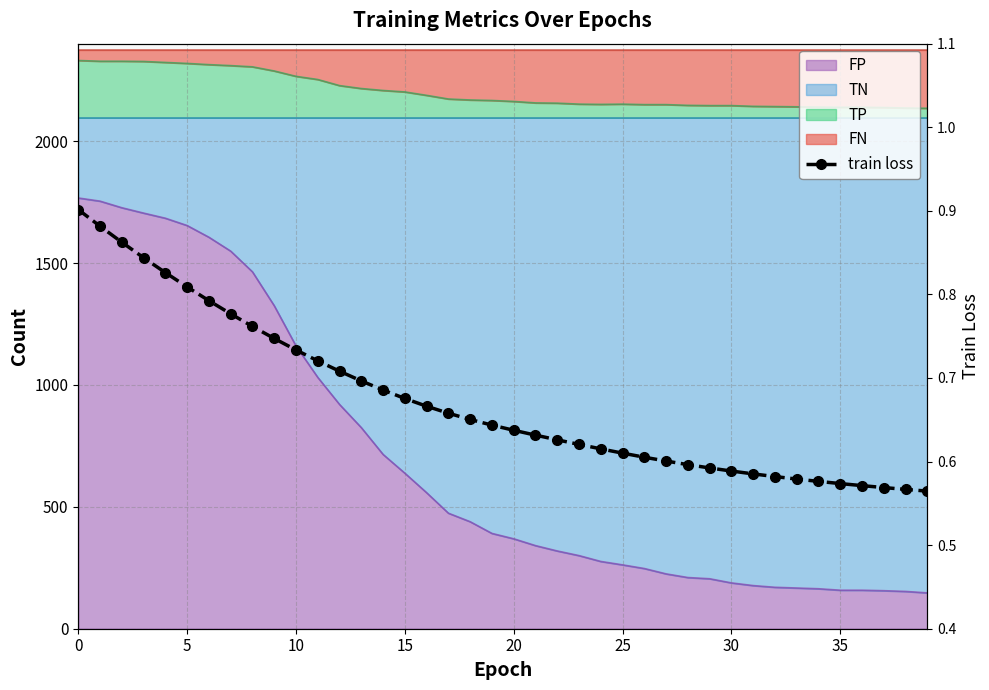

True or false: the data has more than 1 interior local peaks.

False